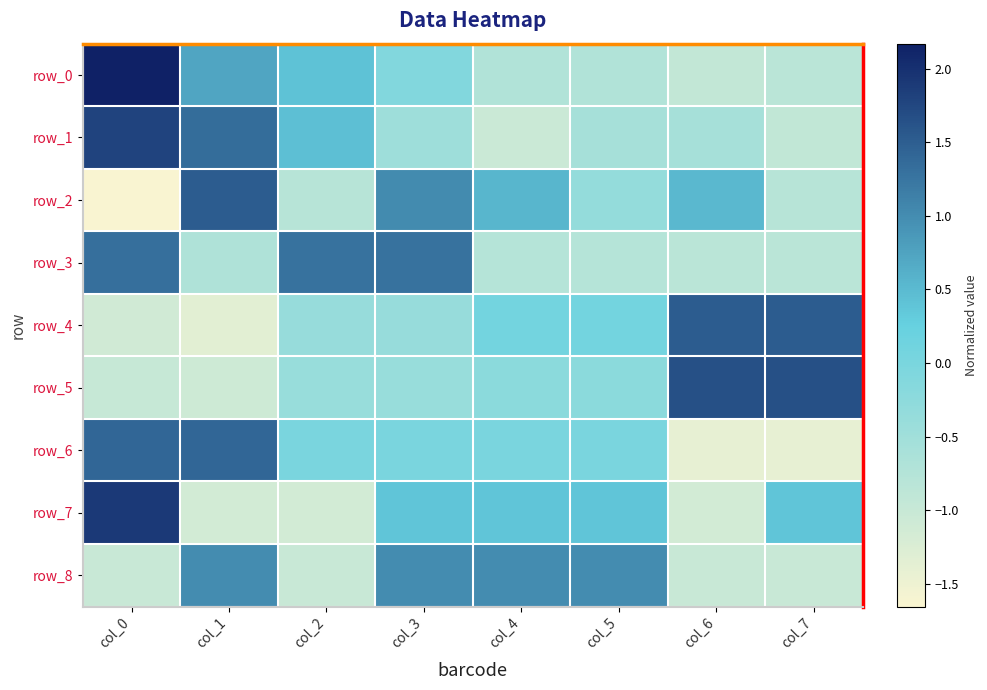

Which series changed the most between col_5 and col_7?

row_8